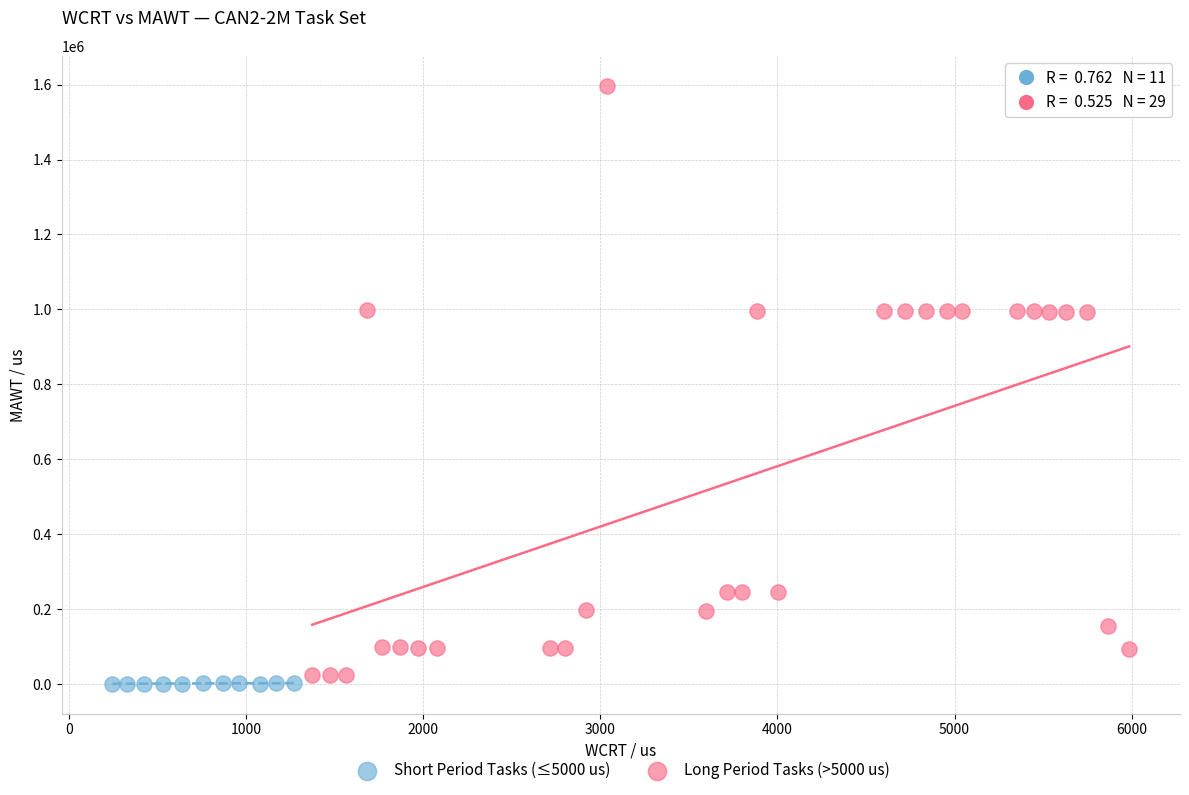

Which series reaches the maximum Y coordinate?

Long Period Tasks (>5000 us)